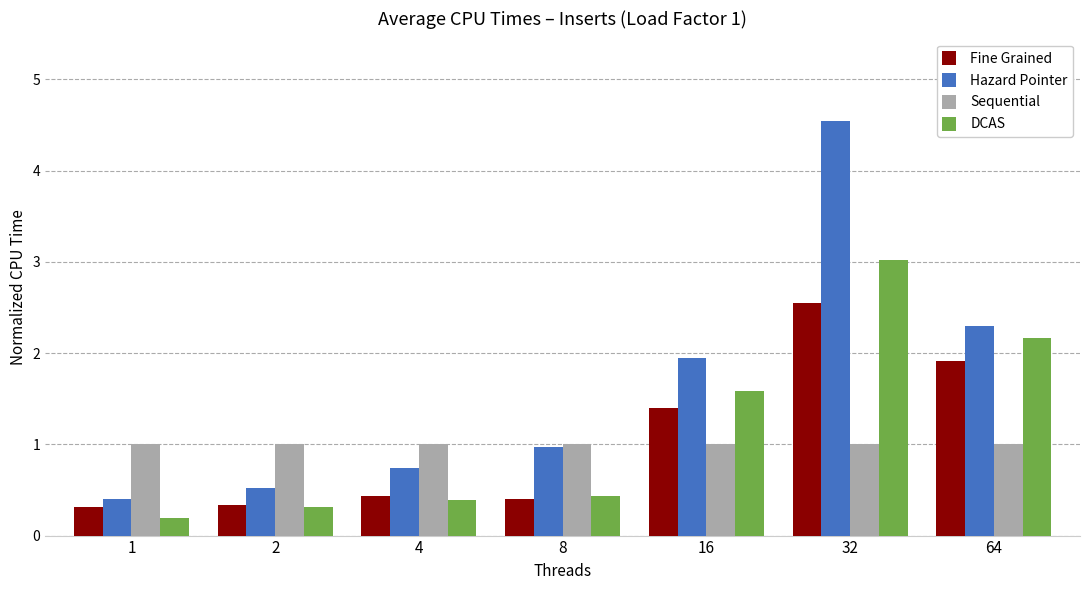

What is the smallest value displayed?

0.2